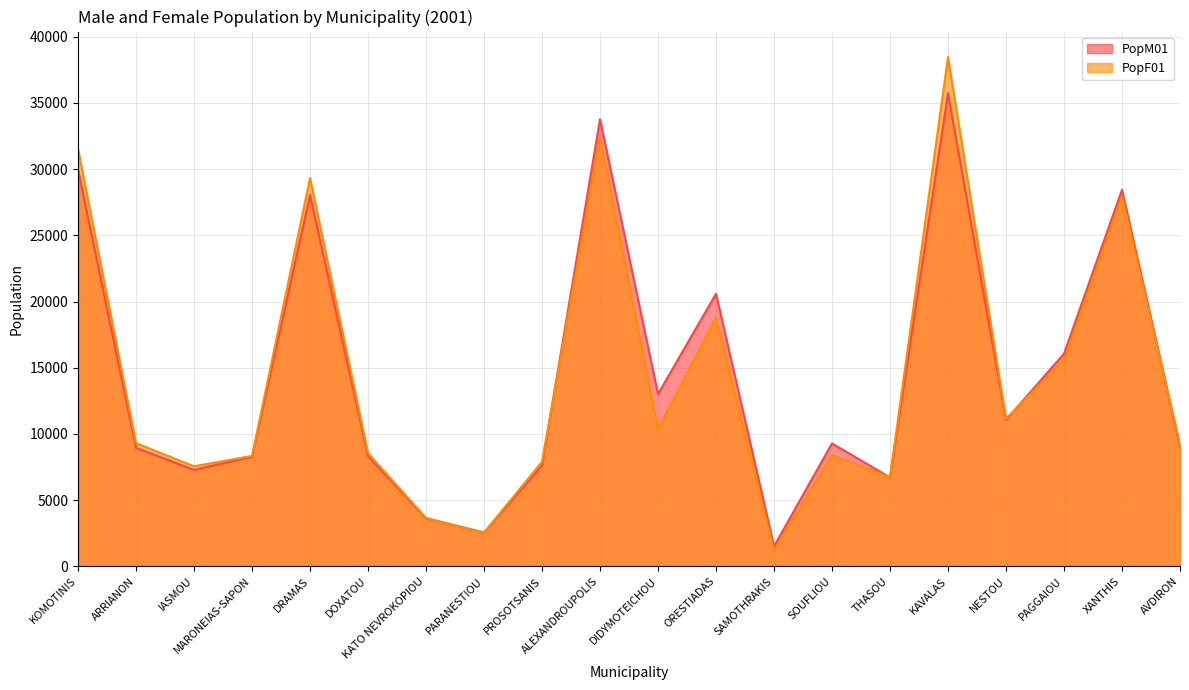

At which category does PopM01 reach its first local valley?

IASMOU